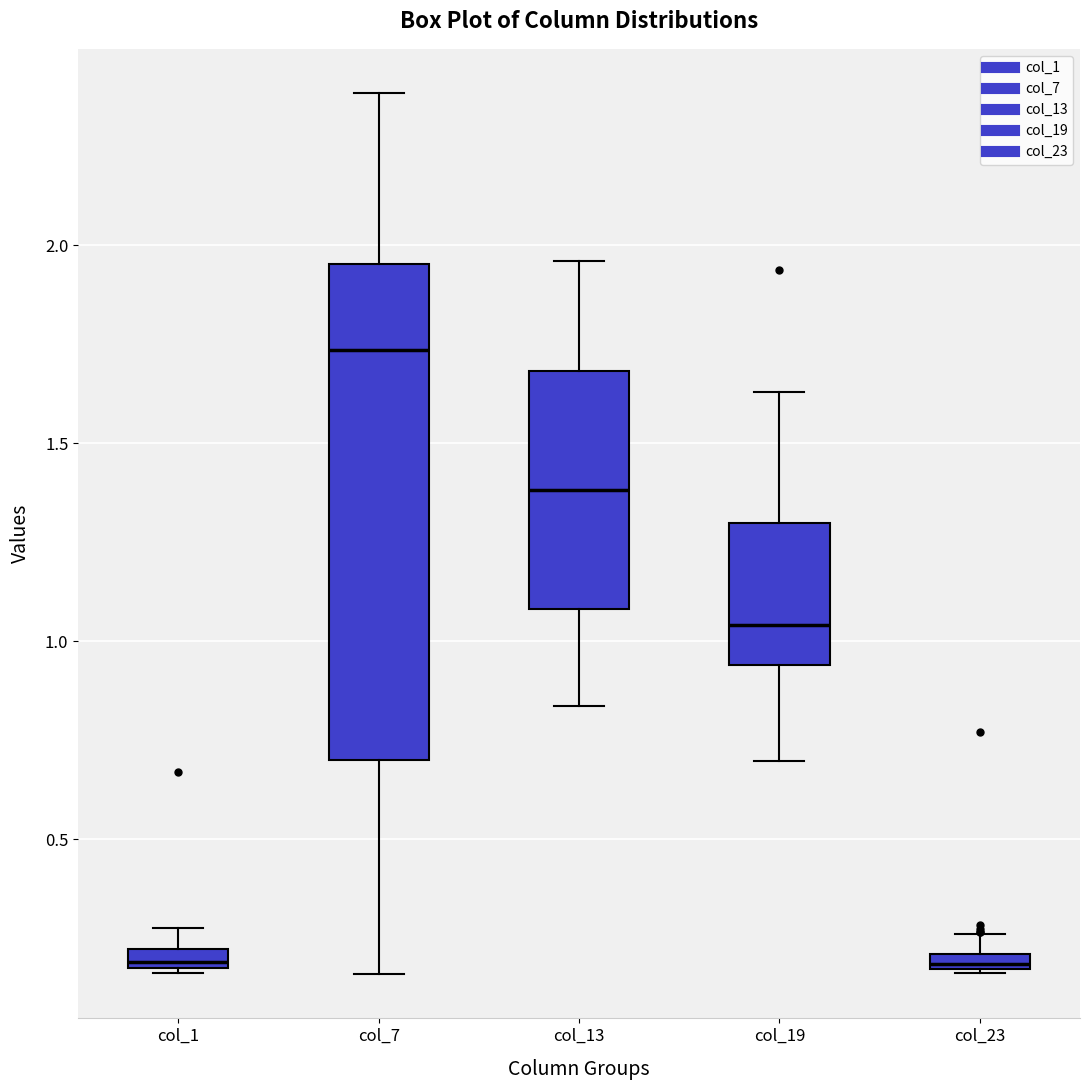

Where is the lower edge of the box for col_7 on the y-axis? The values are not printed on the chart, so give them approximately, as read against the axis.

0.70